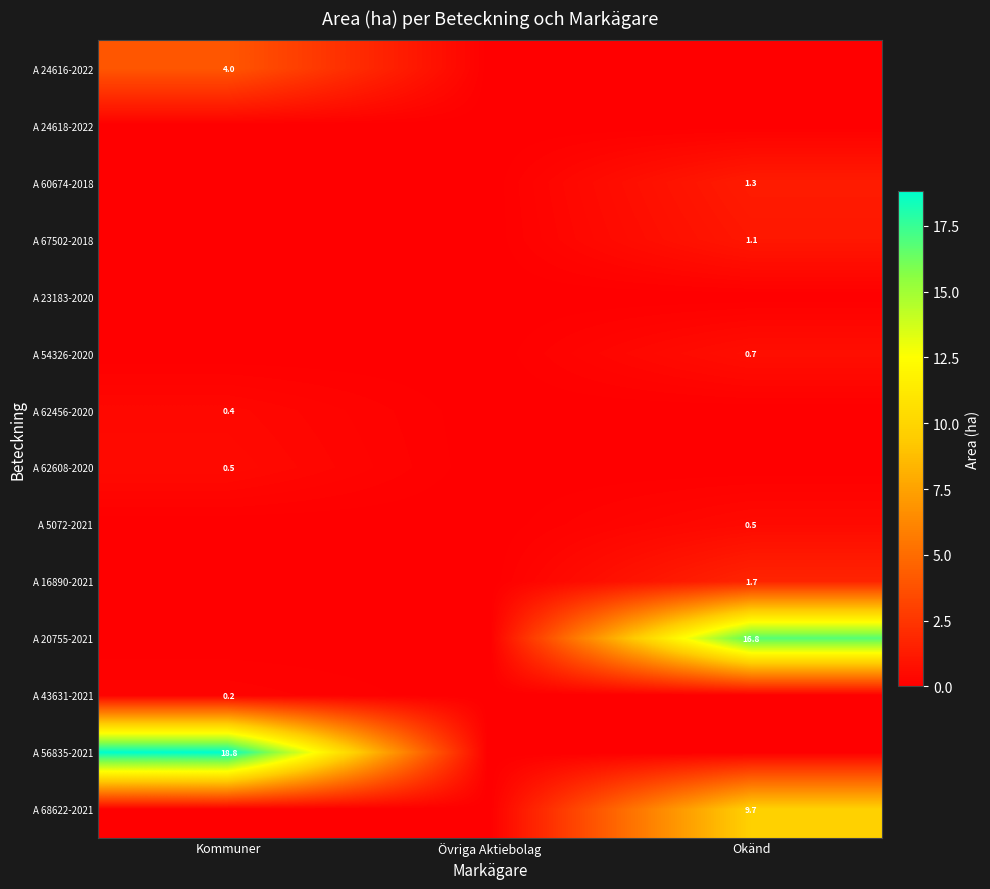

Is it true that A 56835-2021 equals 18.8 at Kommuner?

True